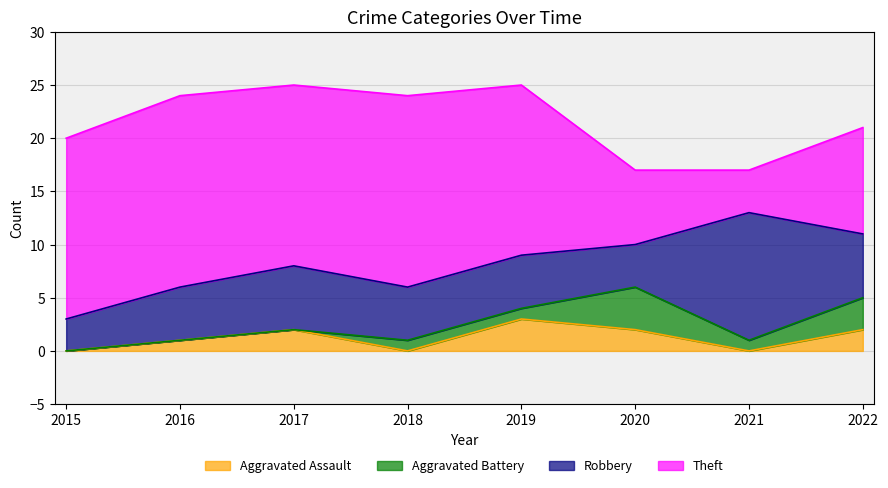

The value of Theft at 2019 is 10. True or false?

False